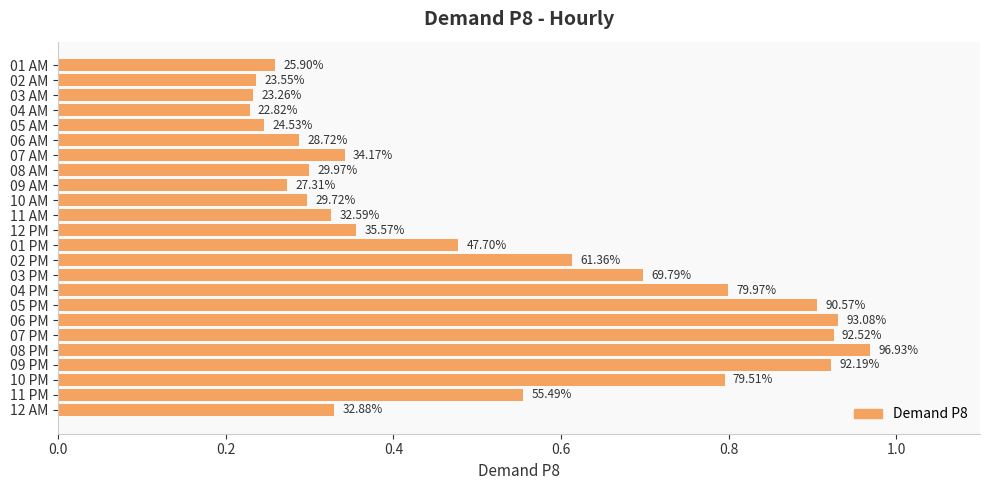

Does the chart contain any negative values?

No